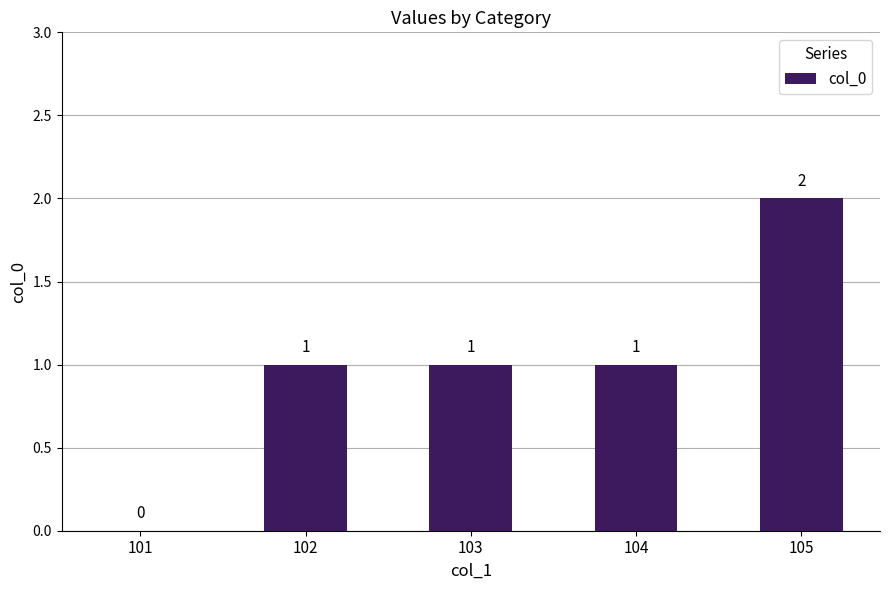

Which has a higher value, 105 or 104?

105